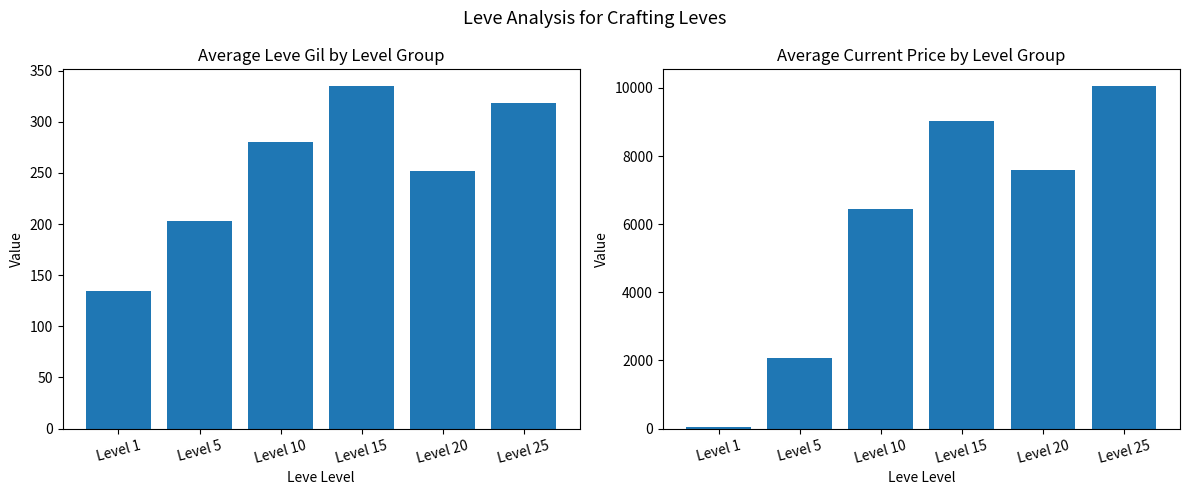

The Avg Current Price series shows 16320.7 at Level 25. True or false?

False